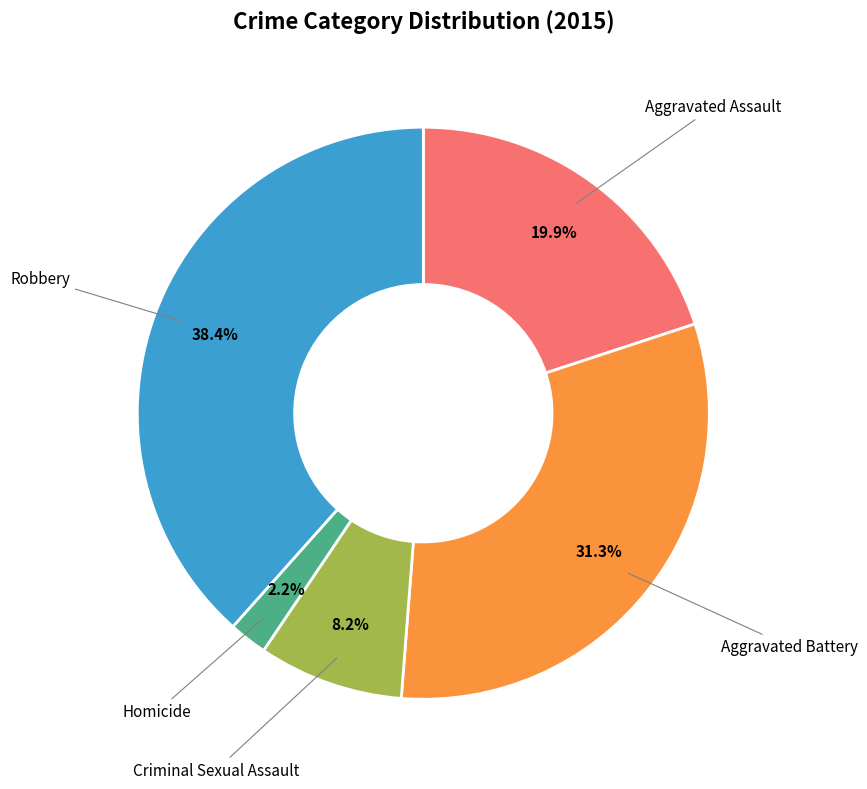

Does Robbery account for over 50% of the chart?

No